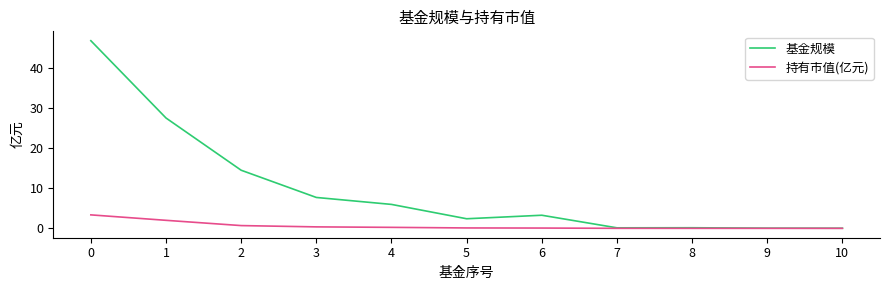

List the series in order of their peak value, highest first.

基金规模, 持有市值(亿元)